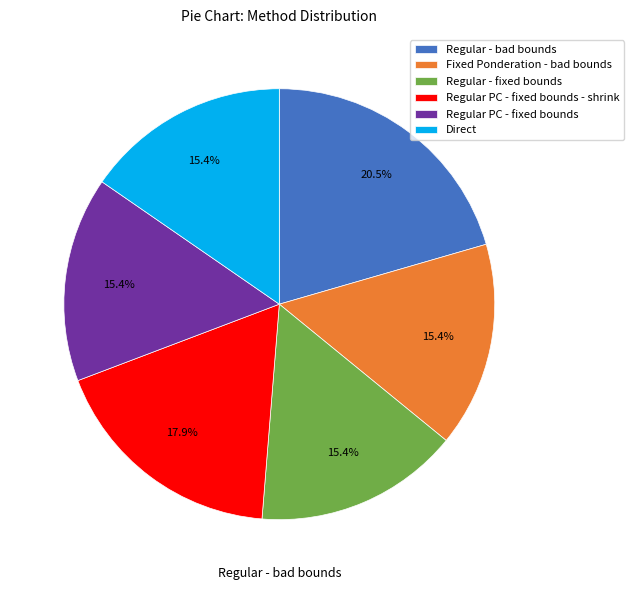

What is the ratio of the value at Regular - fixed bounds to the value at Regular PC - fixed bounds?

1.0